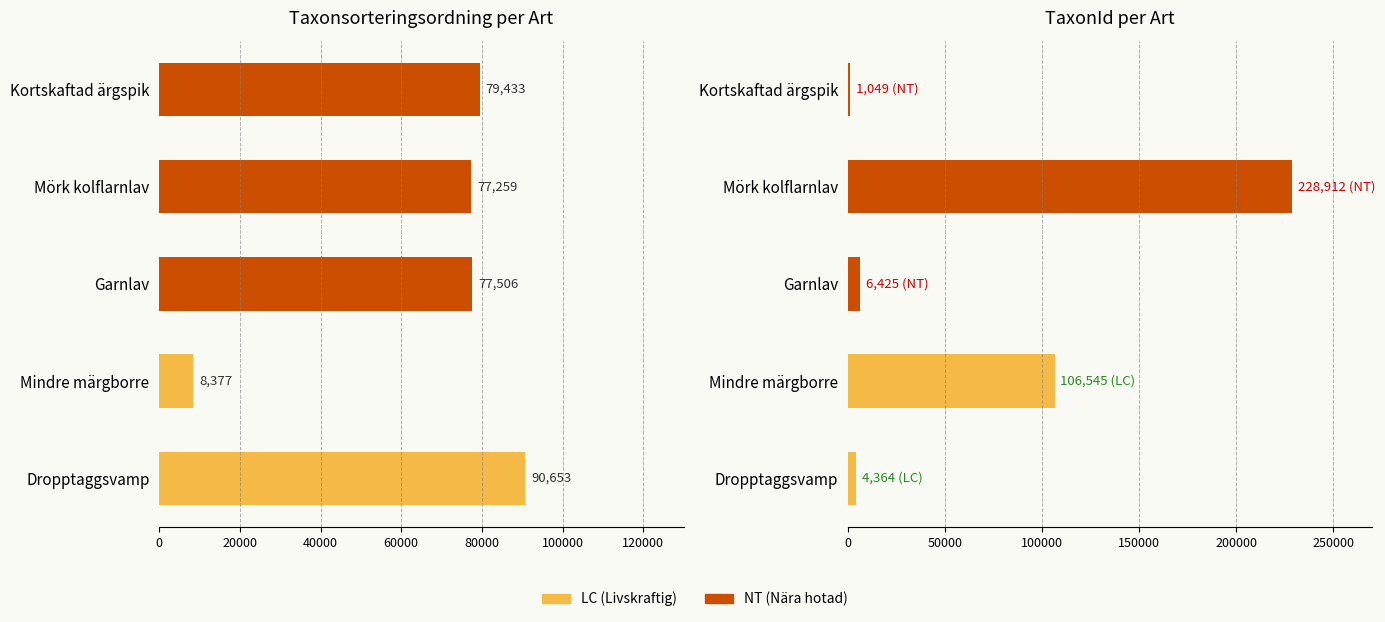

Which series changed the most between Dropptaggsvamp and Kortskaftad ärgspik?

Taxonsorteringsordning